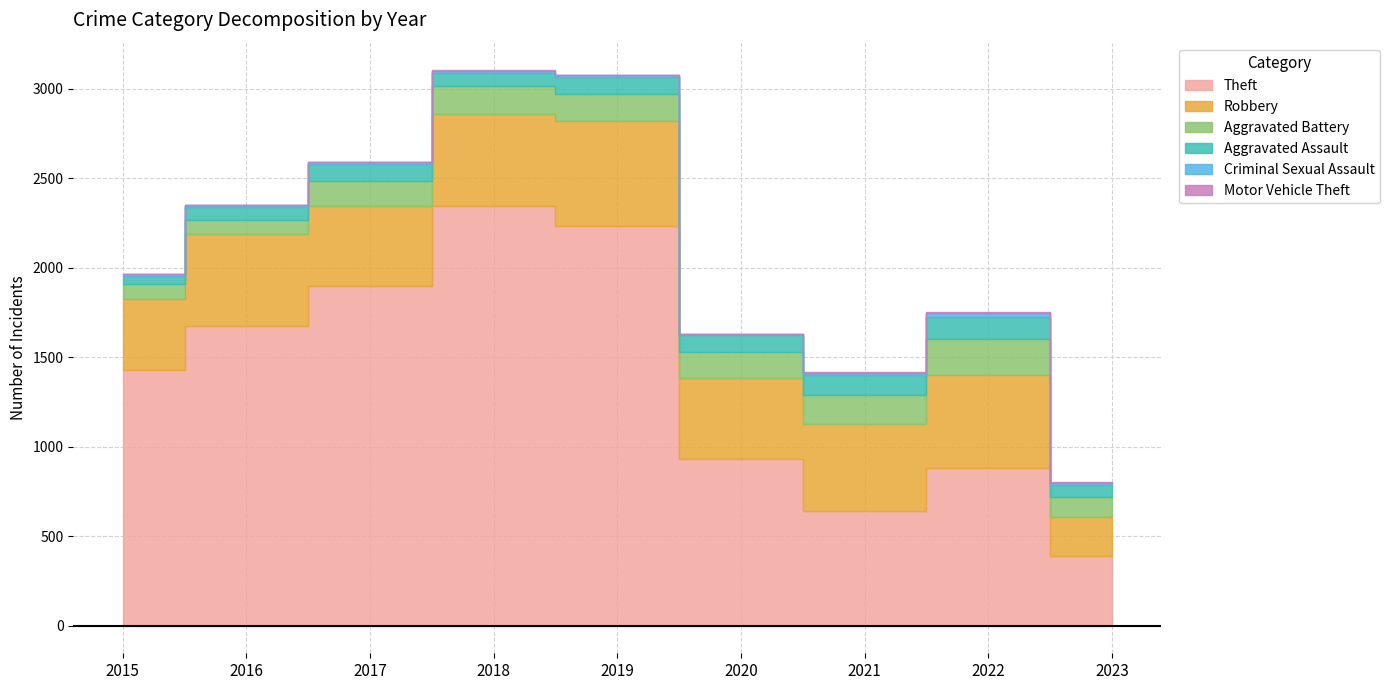

What is the value of the Aggravated Assault point at the 1st from the left?

46